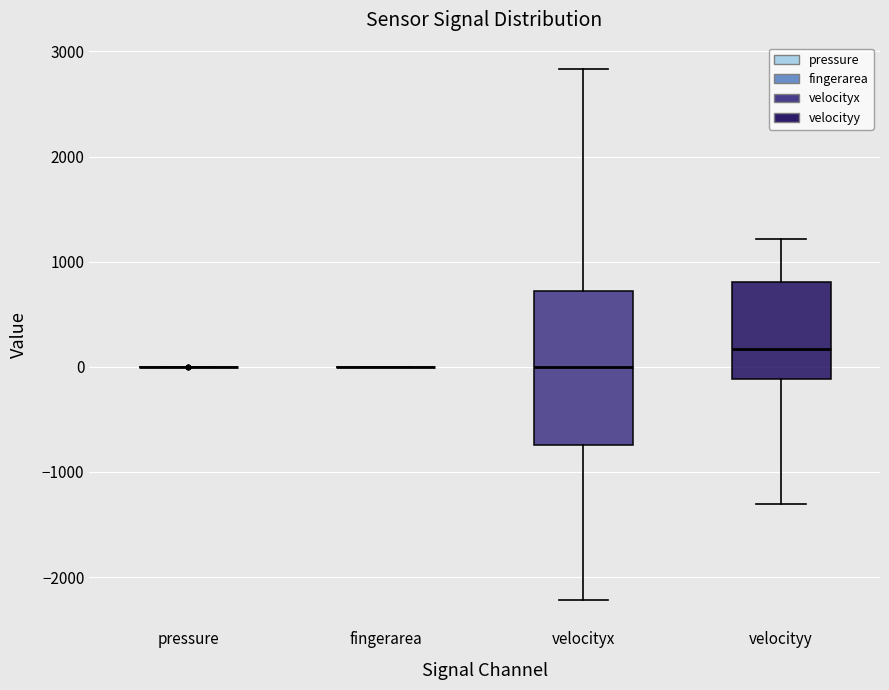

Reading left to right, transcribe this box plot: for each box, give where its median line is, the range the box spans, and where its two whiskers end, as read against the y-axis. The values are not printed on the chart, so give them approximately, as read against the axis.

pressure: box collapsed to a line at 0, whiskers 0 to 0
fingerarea: box collapsed to a line at 0, whiskers 0 to 0
velocityx: median 0, box -700 to 700, whiskers -2200 to 2800
velocityy: median 200, box -100 to 800, whiskers -1300 to 1200